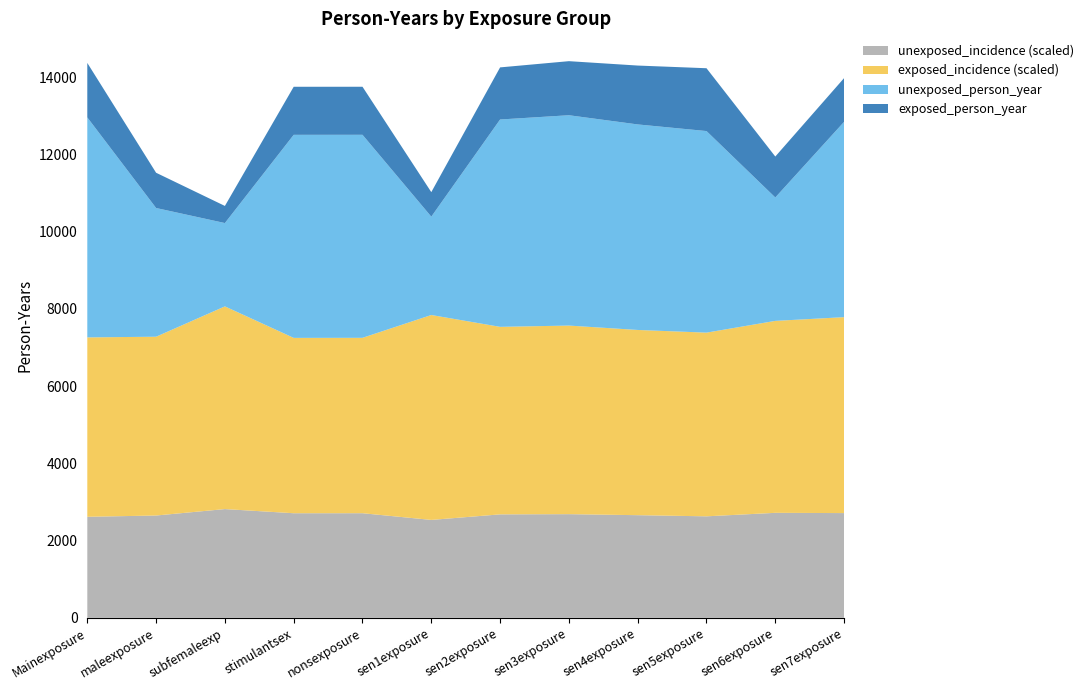

What is the total value across all series at sen7exposure?

13975.9